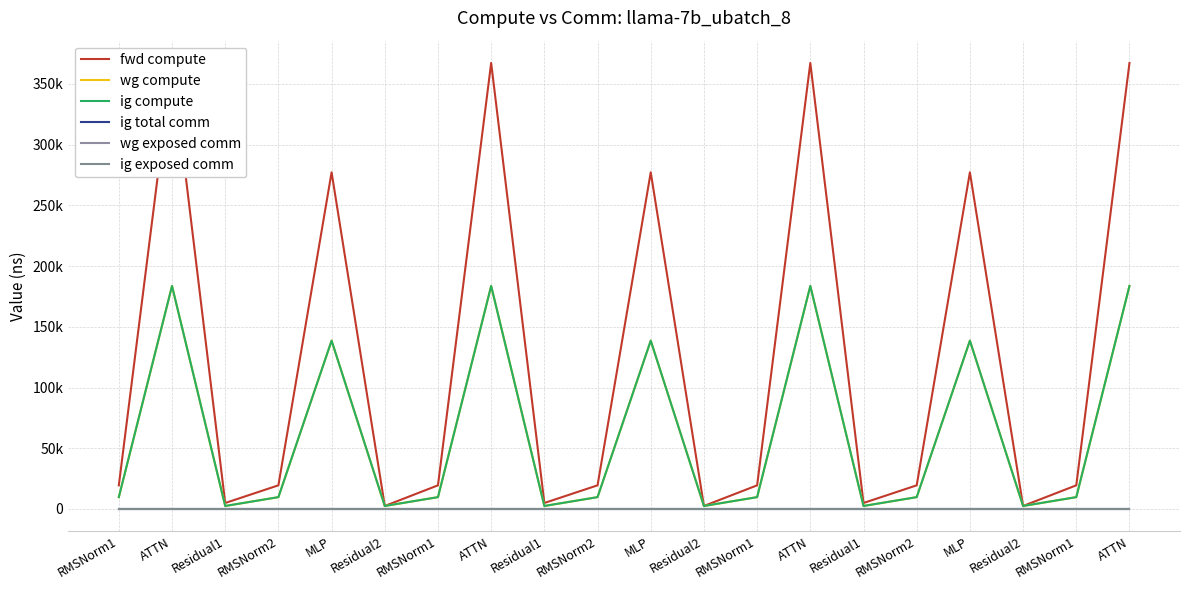

At which label does ig compute first exceed 9730?

RMSNorm1